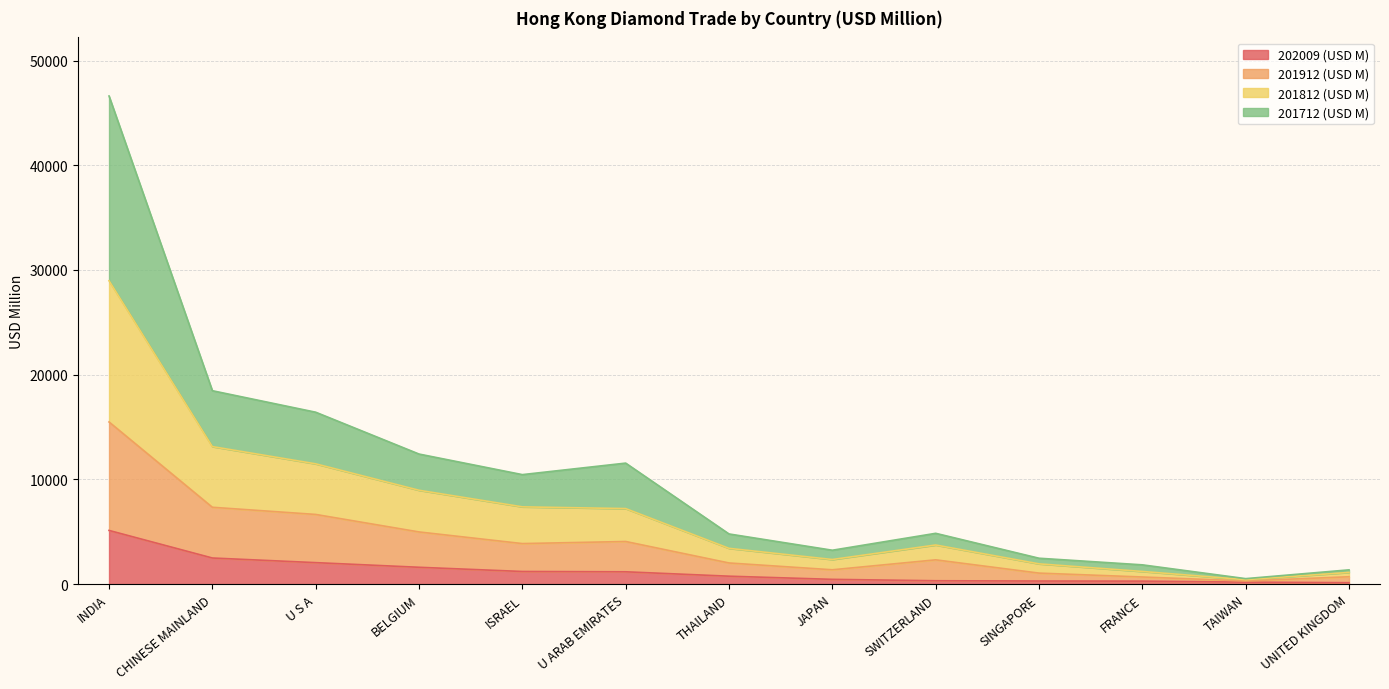

Which series has the largest range (max minus min)?

201712 (USD M)